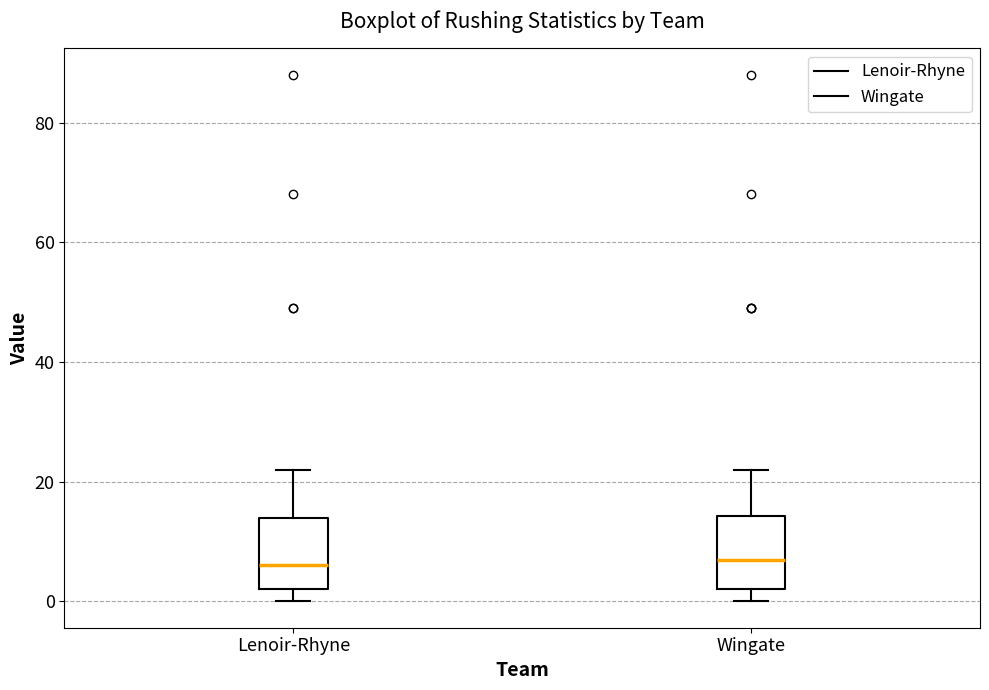

Where does the median line of the box for Lenoir-Rhyne sit on the y-axis? The values are not printed on the chart, so give them approximately, as read against the axis.

6